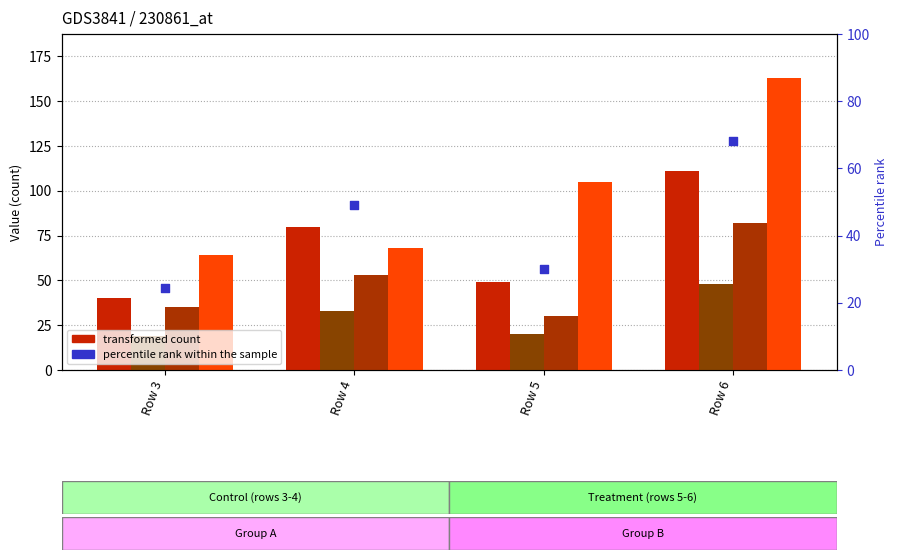

At which category is the sum across all series the highest?

Row 6